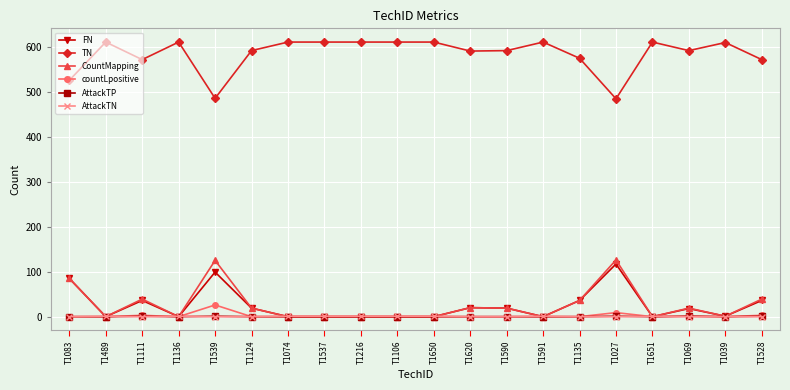

What is the difference between the highest and lowest values at T1135?

574